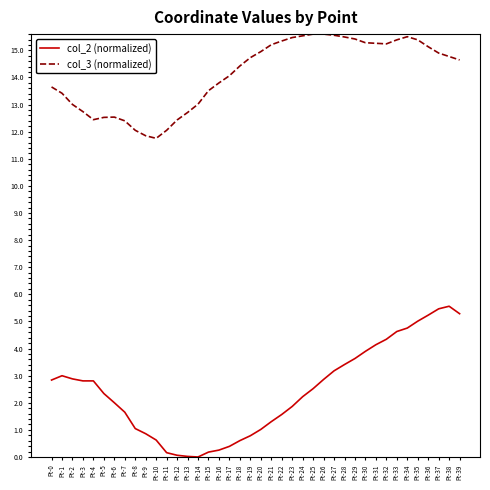

True or false: col_2 (normalized) and col_3 (normalized) cross at least once.

False